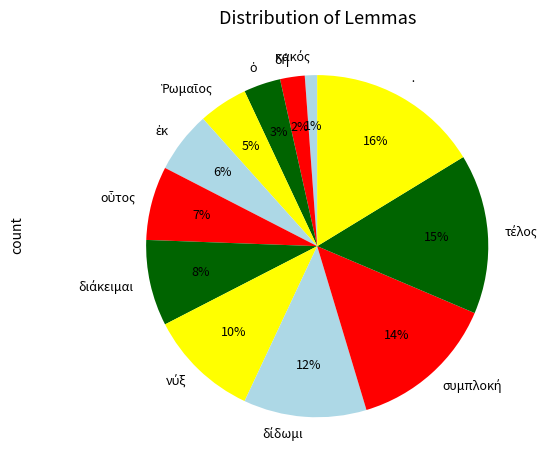

Count the number of slices in the pie.

12